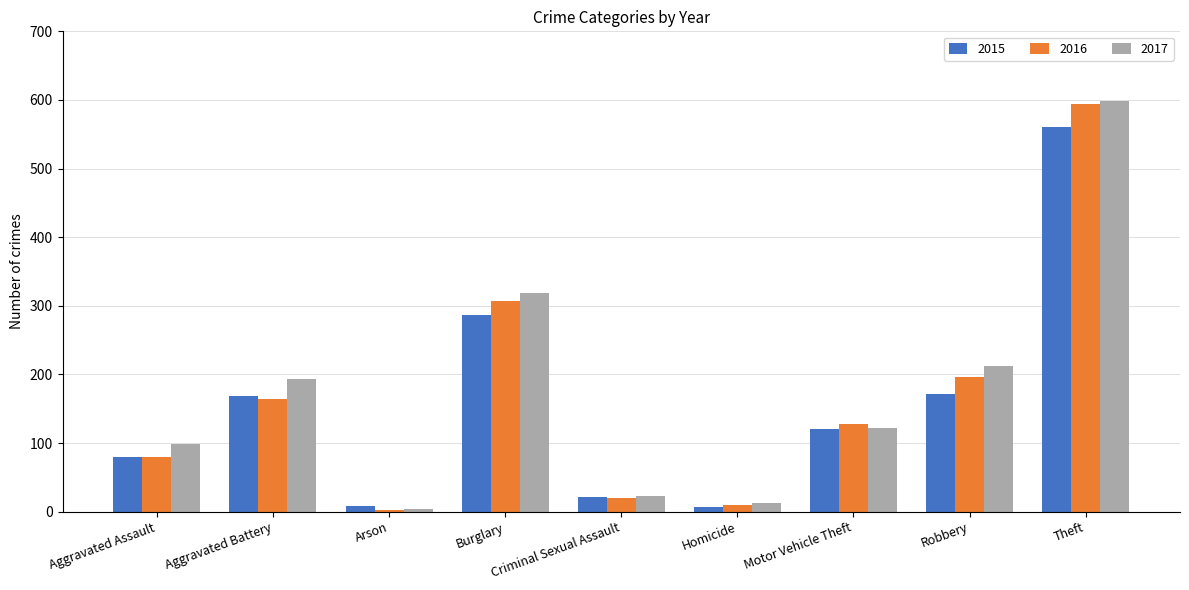

Is the value of 2017 at Robbery greater than the value of 2016 at Homicide?

Yes